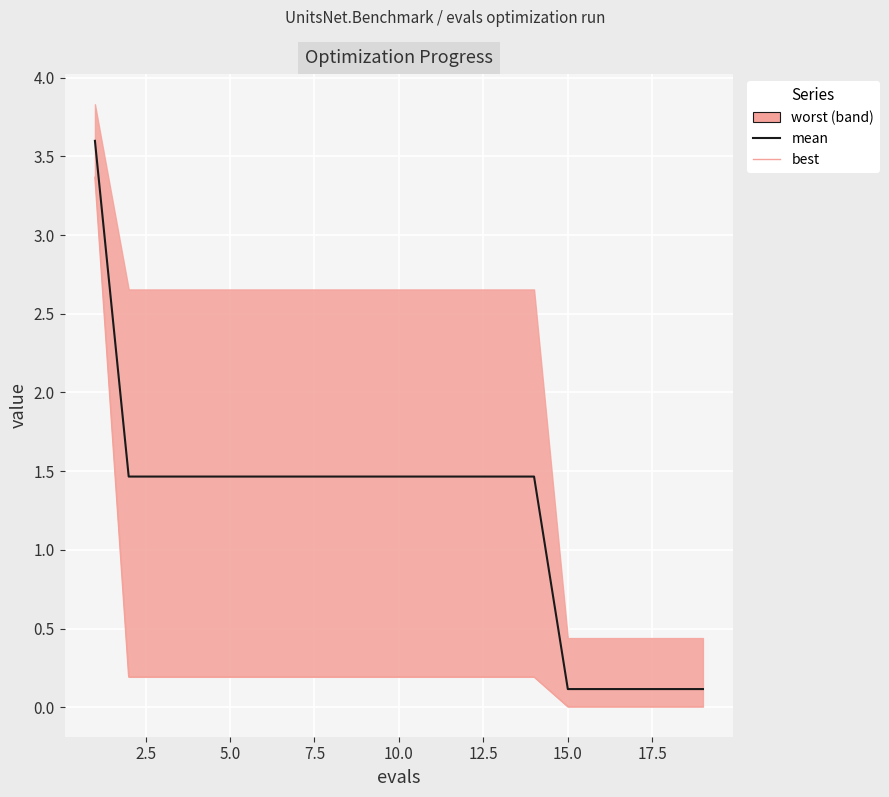

What is the maximum value shown in the chart?

3.6